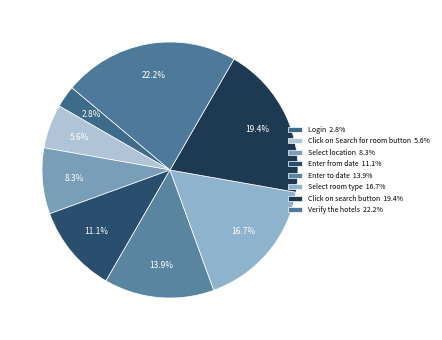

What percentage is NOT represented by Enter from date?

88.9%